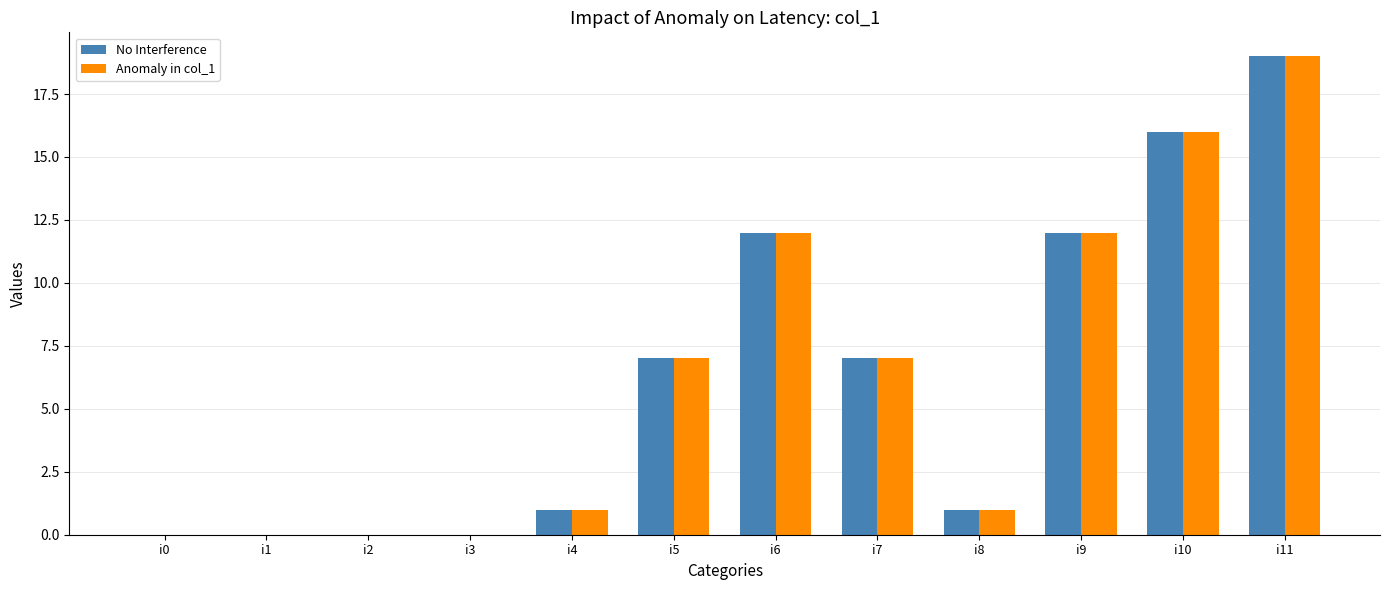

The No Interference series shows 12 at i9. True or false?

True